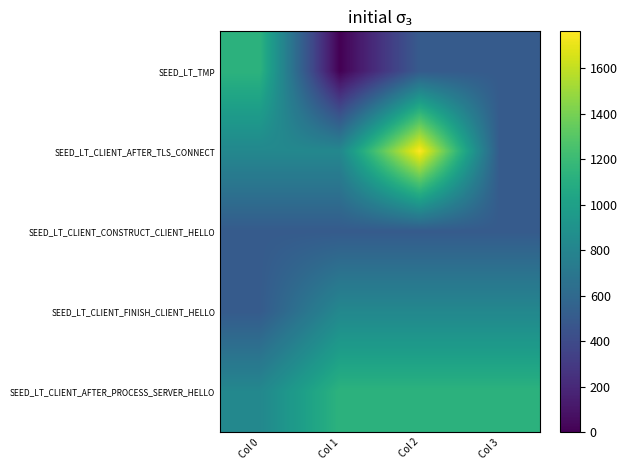

Reading left to right, transcribe all the data shown in this chart.

SEED_LT_TMP: Col 0=1135	Col 1=0	Col 2=504	Col 3=504
SEED_LT_CLIENT_AFTER_TLS_CONNECT: Col 0=821	Col 1=821	Col 2=1761	Col 3=504
SEED_LT_CLIENT_CONSTRUCT_CLIENT_HELLO: Col 0=504	Col 1=504	Col 2=504	Col 3=504
SEED_LT_CLIENT_FINISH_CLIENT_HELLO: Col 0=504	Col 1=821	Col 2=821	Col 3=821
SEED_LT_CLIENT_AFTER_PROCESS_SERVER_HELLO: Col 0=821	Col 1=1135	Col 2=1135	Col 3=1135